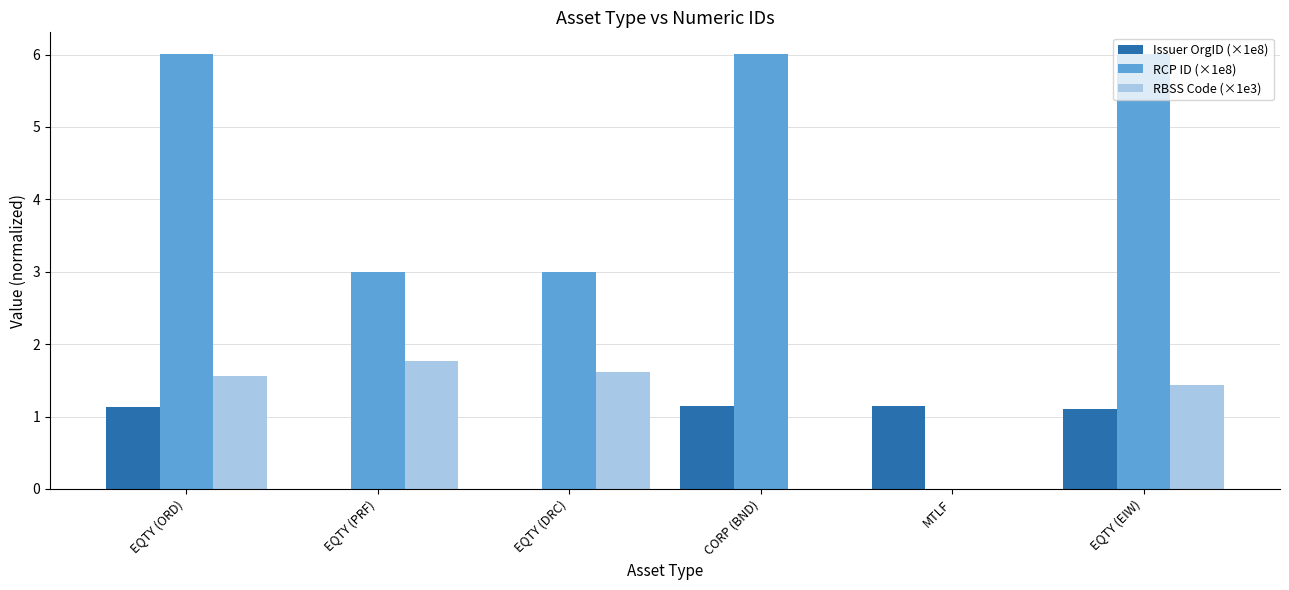

The Issuer OrgID (×1e8) series shows 0.0 at EQTY (DRC). True or false?

True